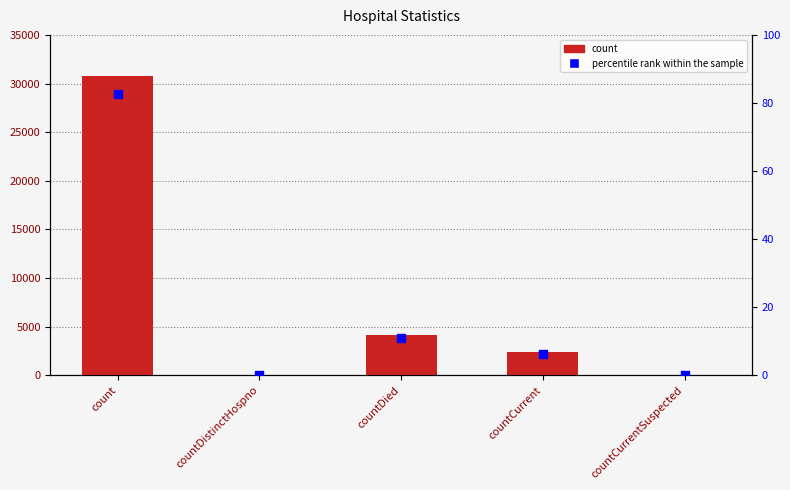

Which series reaches the minimum Y coordinate?

count